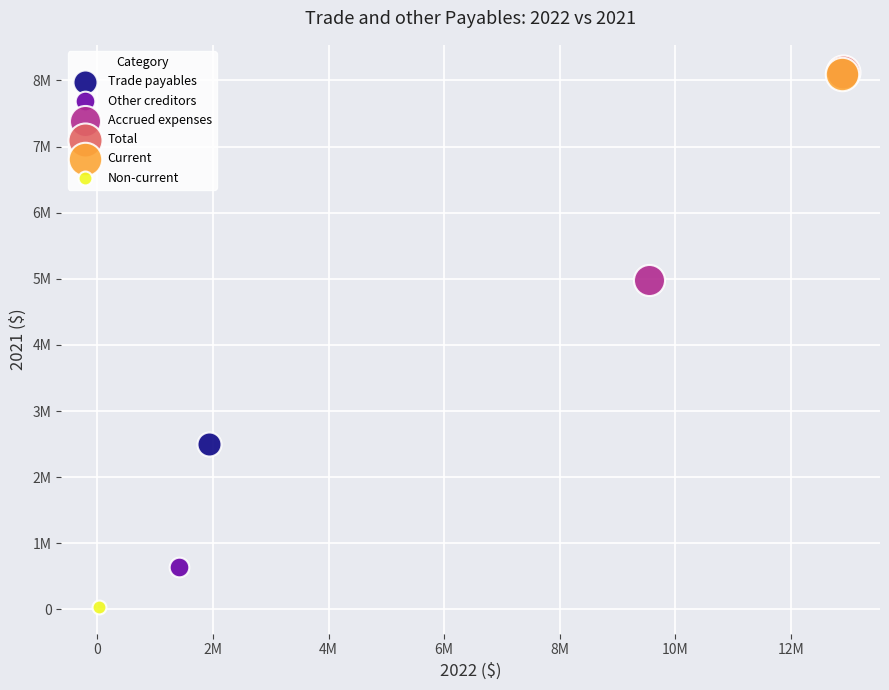

What are all the series names shown in the legend?

Trade payables, Other creditors, Accrued expenses, Total, Current, Non-current